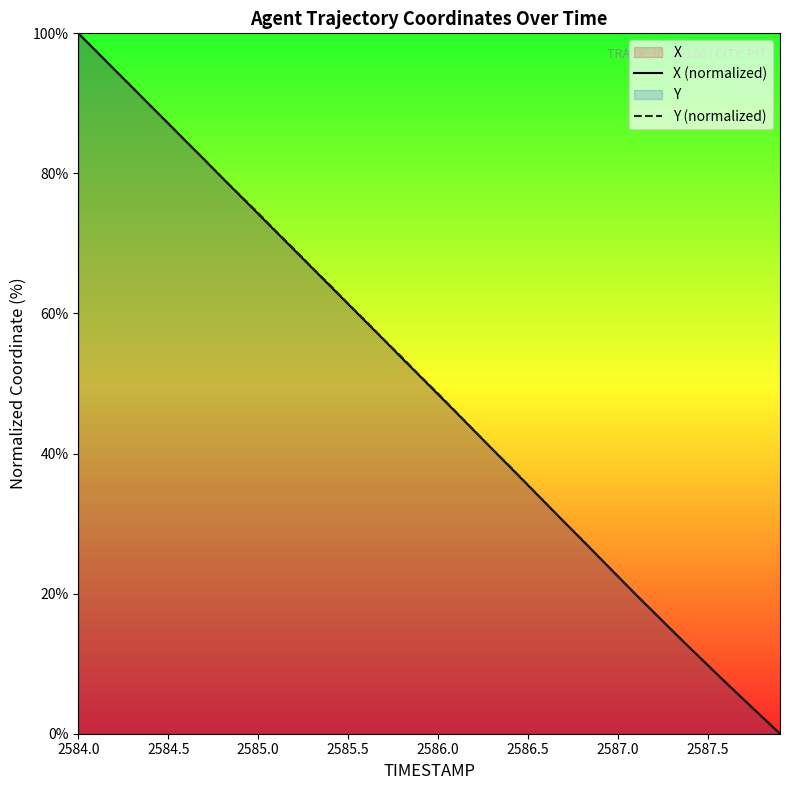

True or false: Y (normalized) has more than 2 points higher than both neighbors.

False